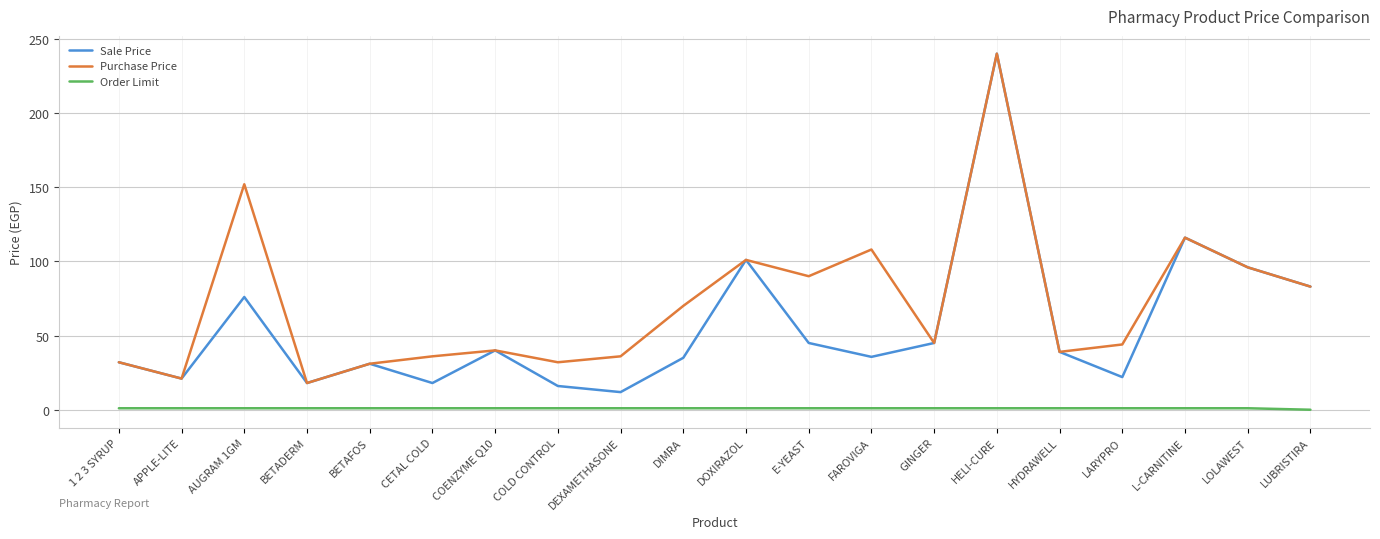

Rank the series by their average value, from highest to lowest.

Purchase Price, Sale Price, Order Limit